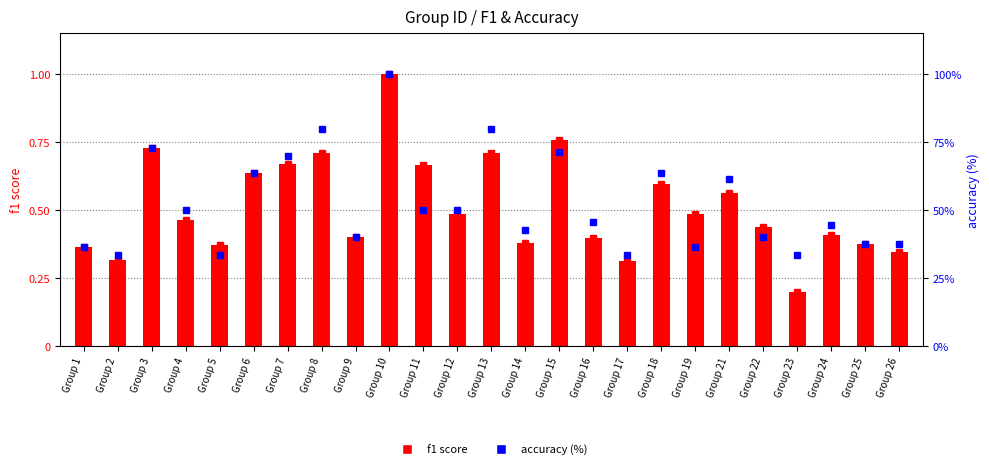

What is the value of the accuracy (%) bar at the 21st from the left?

40.0